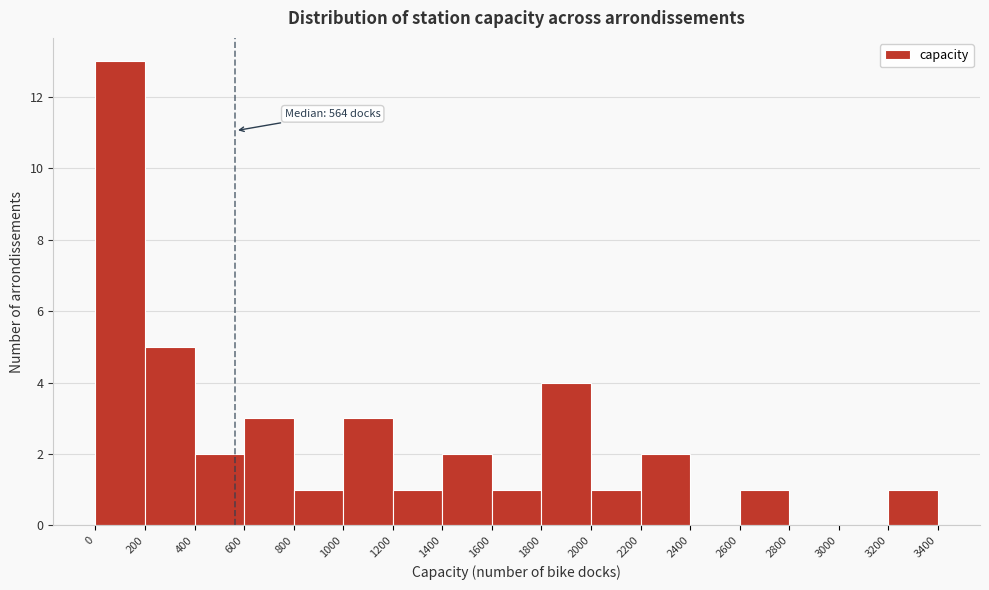

Which range on the x-axis has the tallest bar?

0 to 200